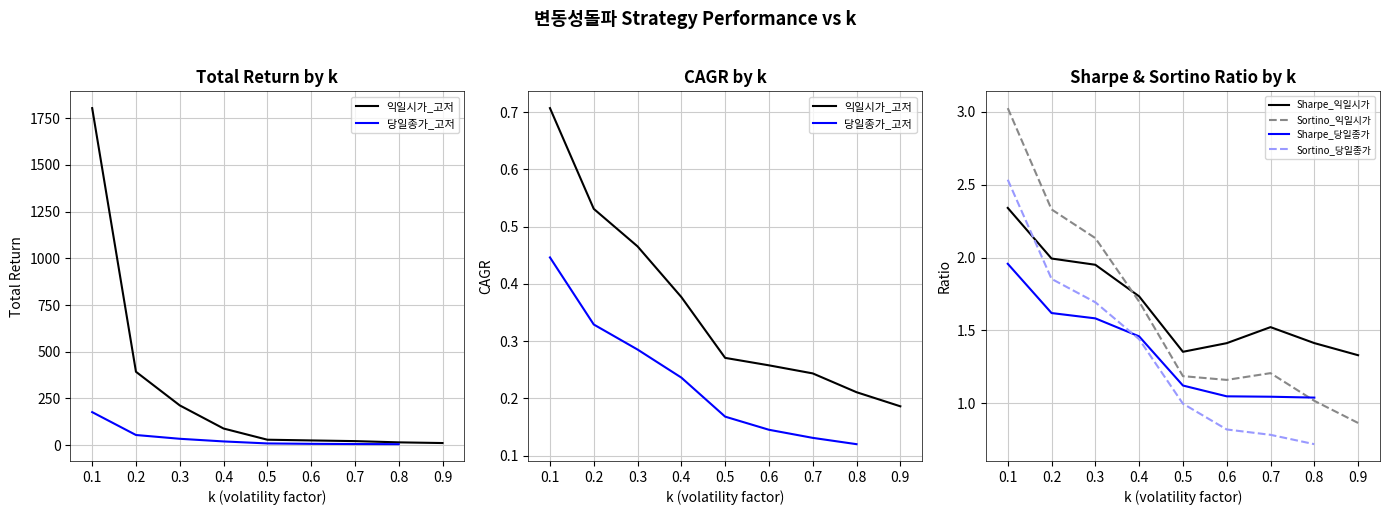

Does the chart display data point markers on the line(s)?

No